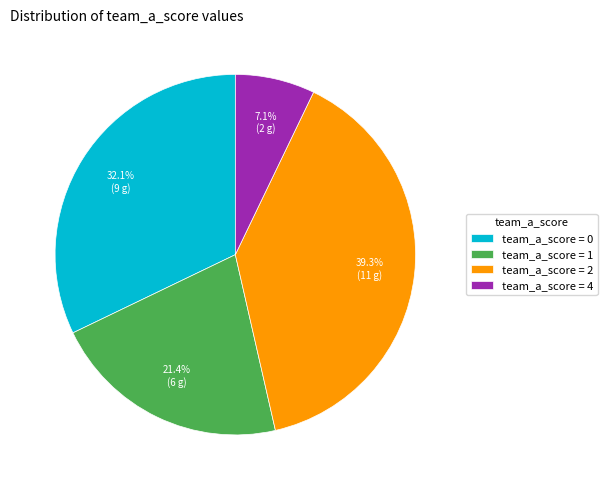

Which slice is the smallest?

team_a_score = 4